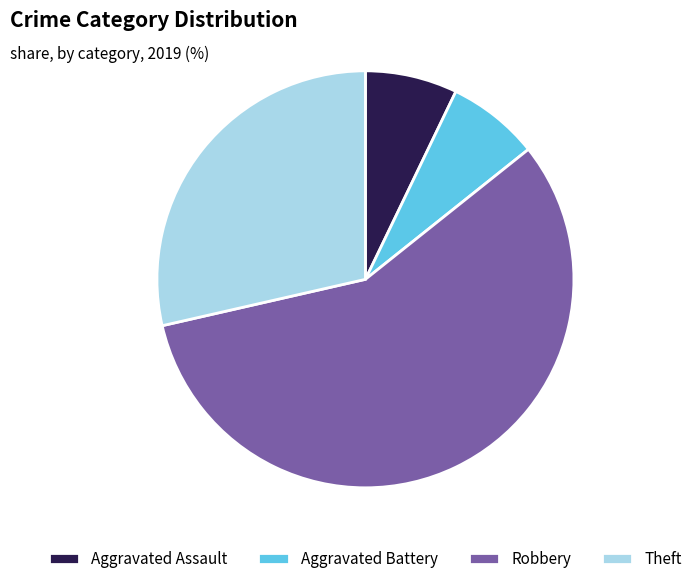

Count the number of slices in the pie.

4